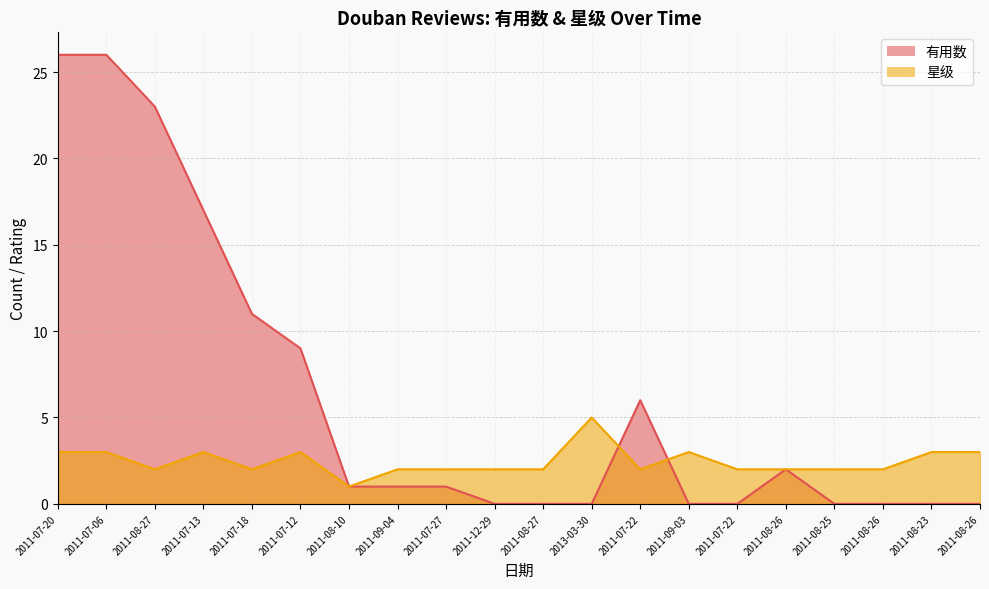

What is the average value of the 有用数 series?

6